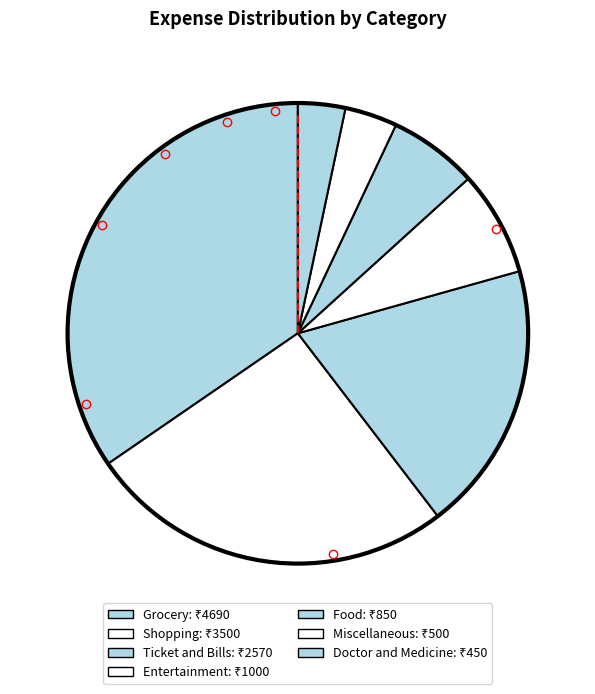

To the nearest percent, what is the combined percentage of Miscellaneous and Doctor and Medicine?

7%